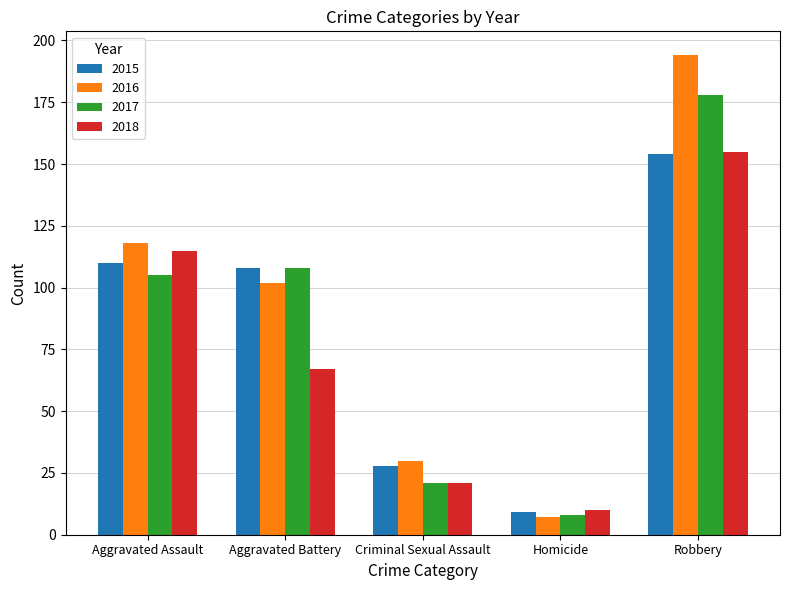

What are all the series names shown in the legend?

2015, 2016, 2017, 2018